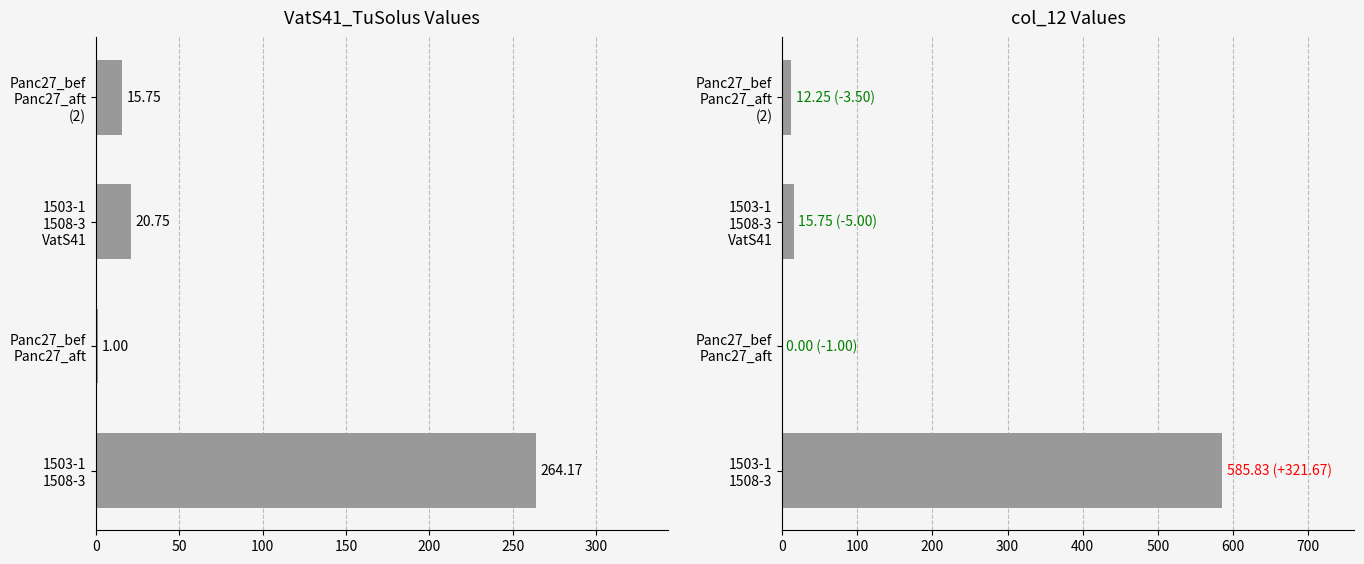

Which series has the widest spread of values?

col_12